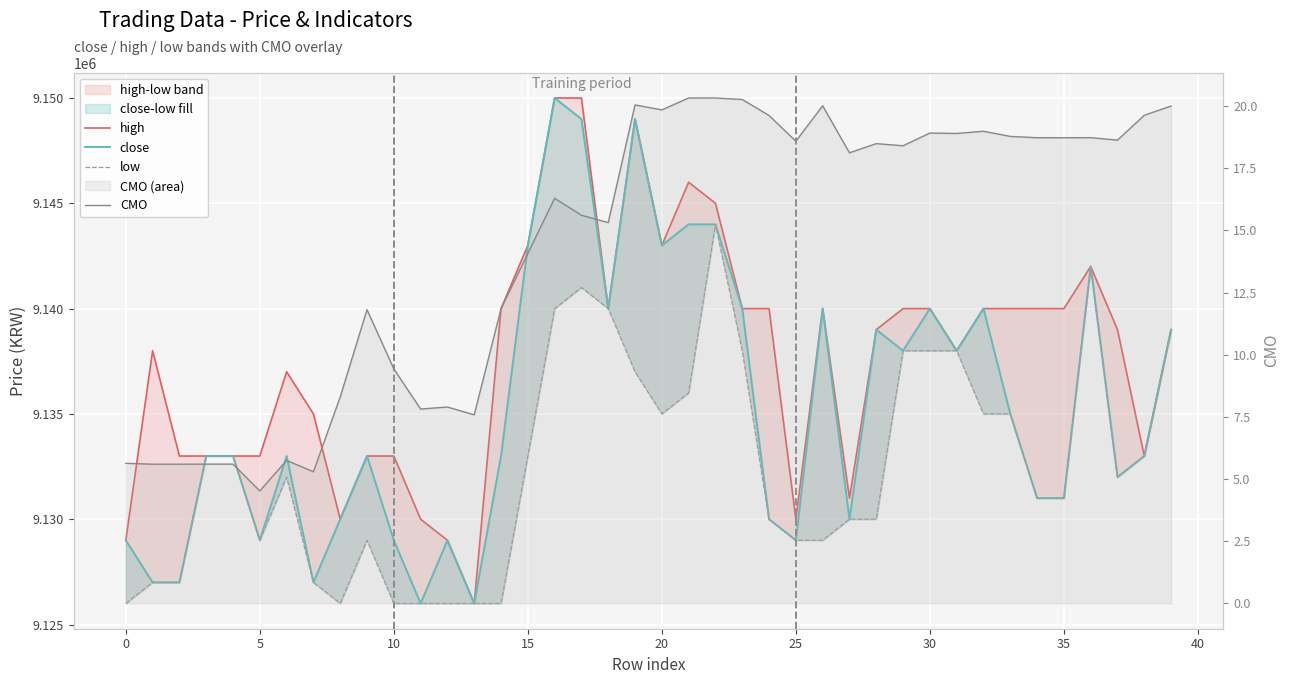

Which series has the widest spread of values?

high